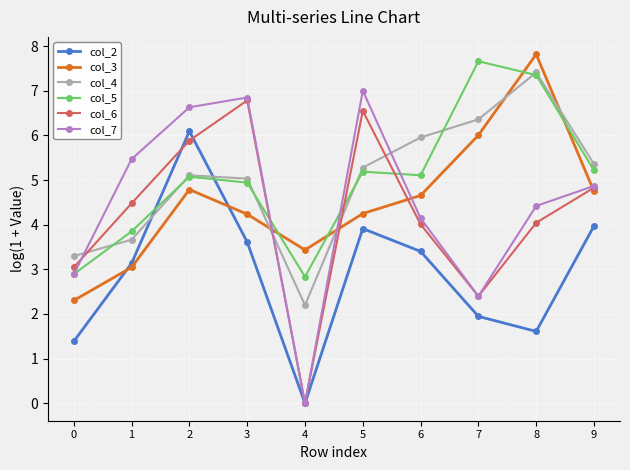

Reading left to right, list all the values displayed in this chart.

col_2: 1.4	3.1	6.1	3.6	0.0	3.9	3.4	1.9	1.6	4.0
col_3: 2.3	3.0	4.8	4.2	3.4	4.2	4.7	6.0	7.8	4.7
col_4: 3.3	3.7	5.1	5.0	2.2	5.3	6.0	6.4	7.4	5.4
col_5: 2.9	3.9	5.1	4.9	2.8	5.2	5.1	7.7	7.3	5.2
col_6: 3.0	4.5	5.9	6.8	0.0	6.5	4.0	2.4	4.0	4.8
col_7: 2.9	5.5	6.6	6.8	0.0	7.0	4.1	2.4	4.4	4.9